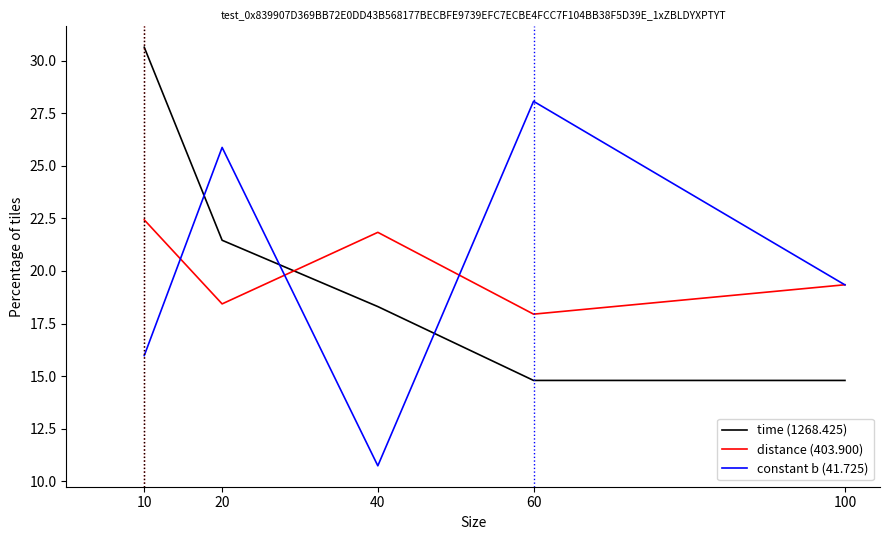

What is the maximum value shown in the chart?

30.6